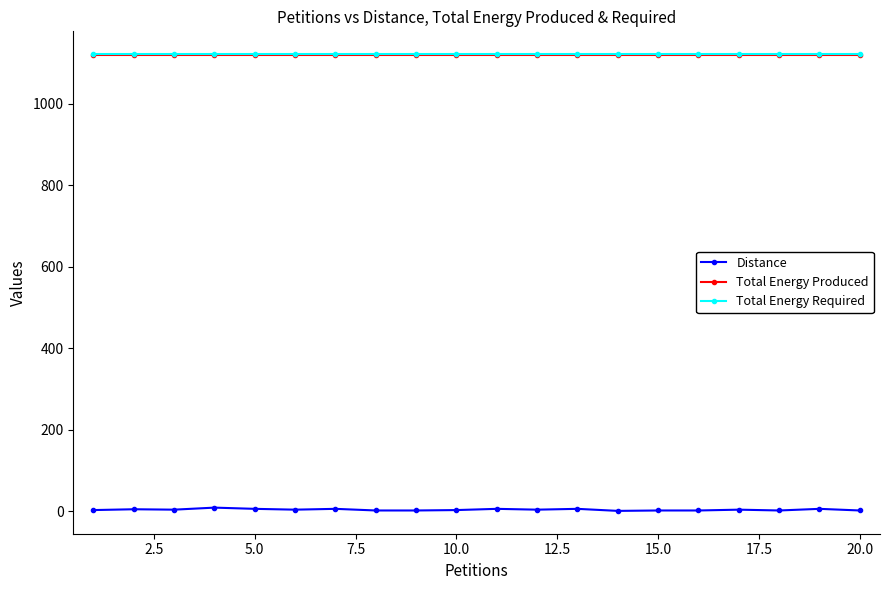

What is the highest value of the Total Energy Required series?

1121